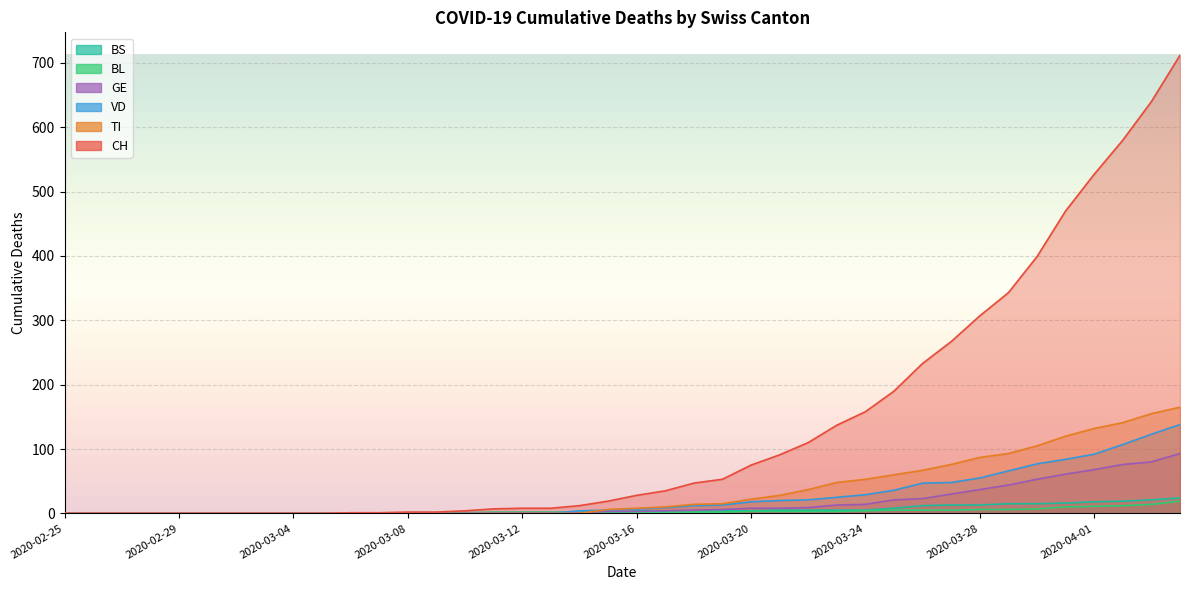

How many lines are shown in the chart?

6